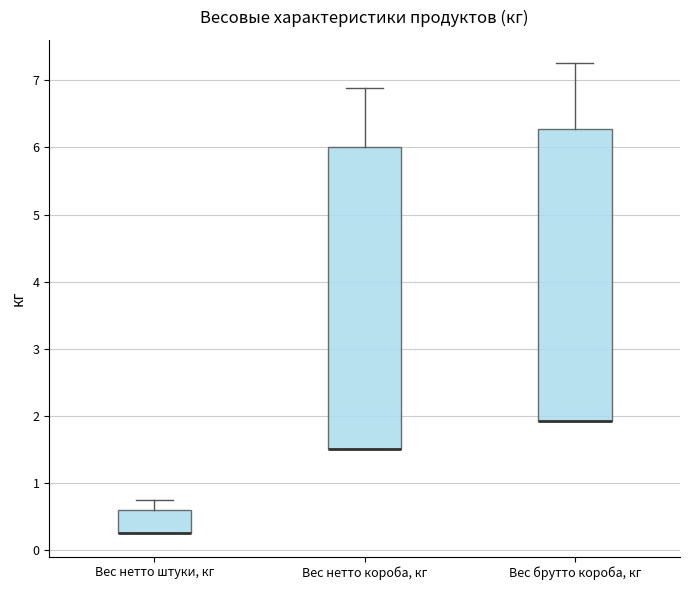

Reading left to right, read every box against the y-axis: the position of its median line, the range the box covers, and the ends of its whiskers. The values are not printed on the chart, so give them approximately, as read against the axis.

Вес нетто штуки, кг: median 0.3 (drawn on the box's lower edge), box 0.3 to 0.6, whiskers 0.3 to 0.8
Вес нетто короба, кг: median 1.5 (drawn on the box's lower edge), box 1.5 to 6.0, whiskers 1.5 to 6.9
Вес брутто короба, кг: median 1.9 (drawn on the box's lower edge), box 1.9 to 6.3, whiskers 1.9 to 7.3